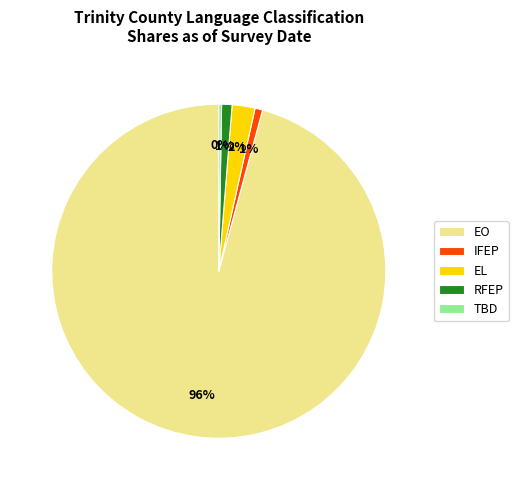

Is the sum of EL and EO greater than half?

Yes